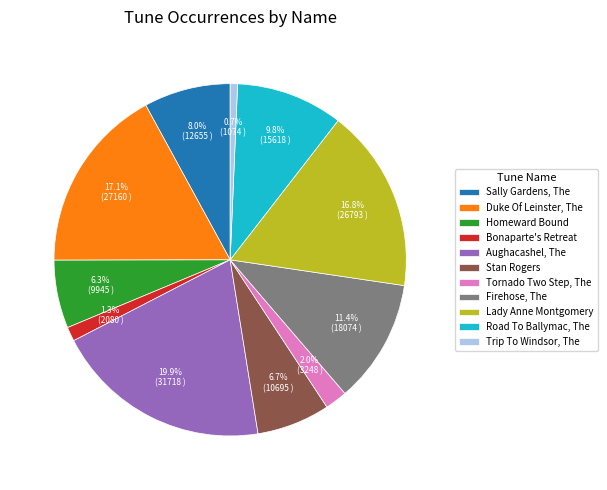

Does Aughacashel, The account for over 50% of the chart?

No